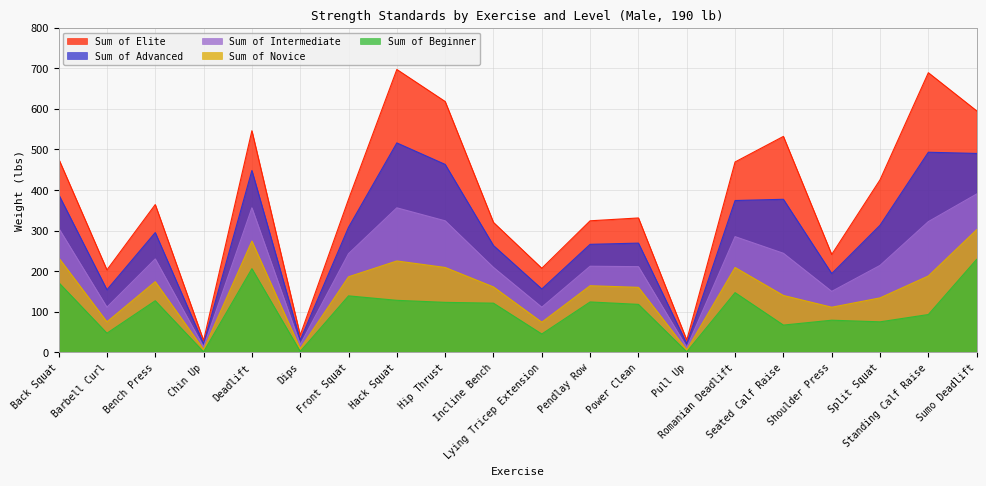

How many interior local valleys does the Sum of Novice series have?

6